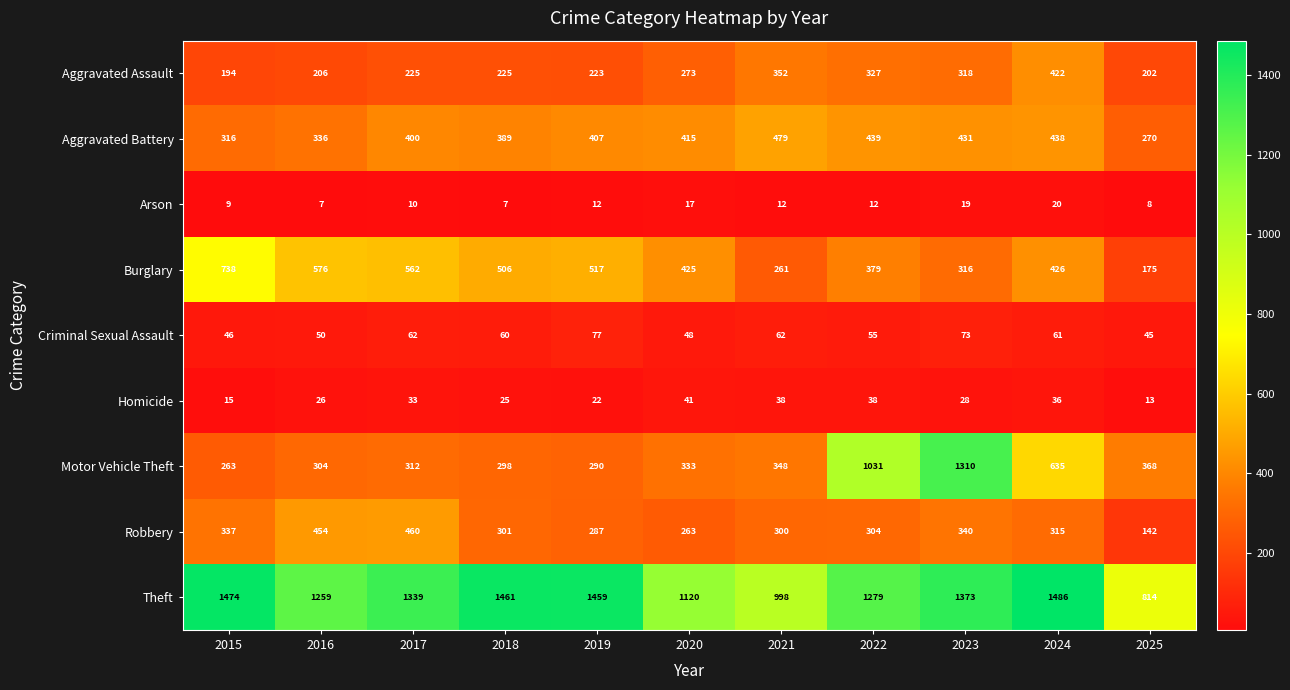

Read the Theft value at 2017, to the nearest 10.

1340